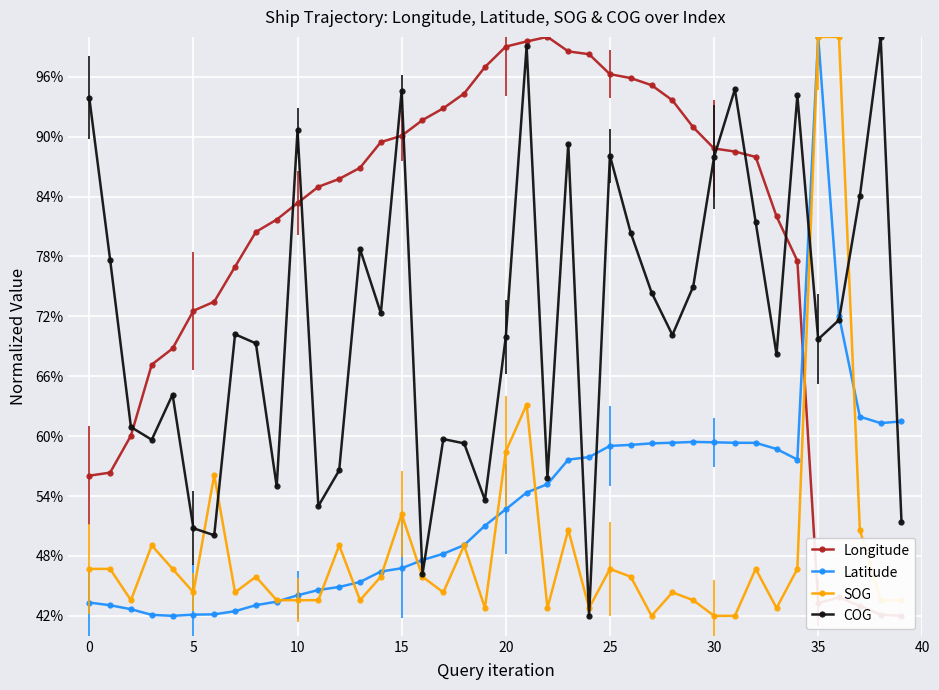

The value of Latitude at 0 is 23.1. True or false?

False